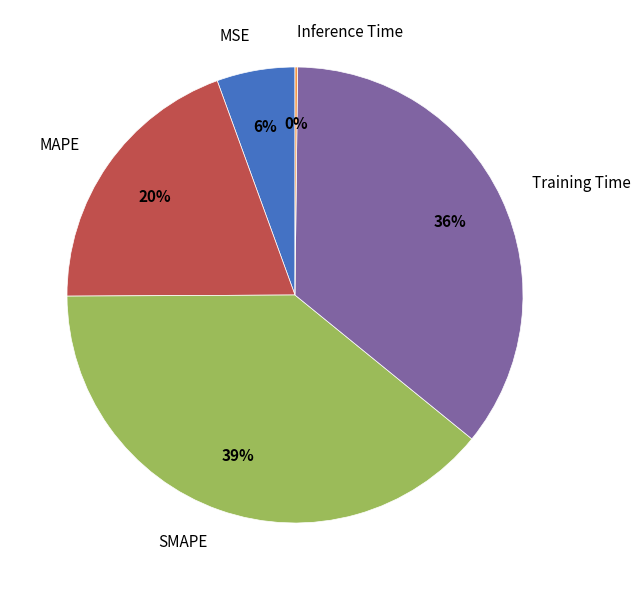

To the nearest percent, what is the average slice percentage?

20%